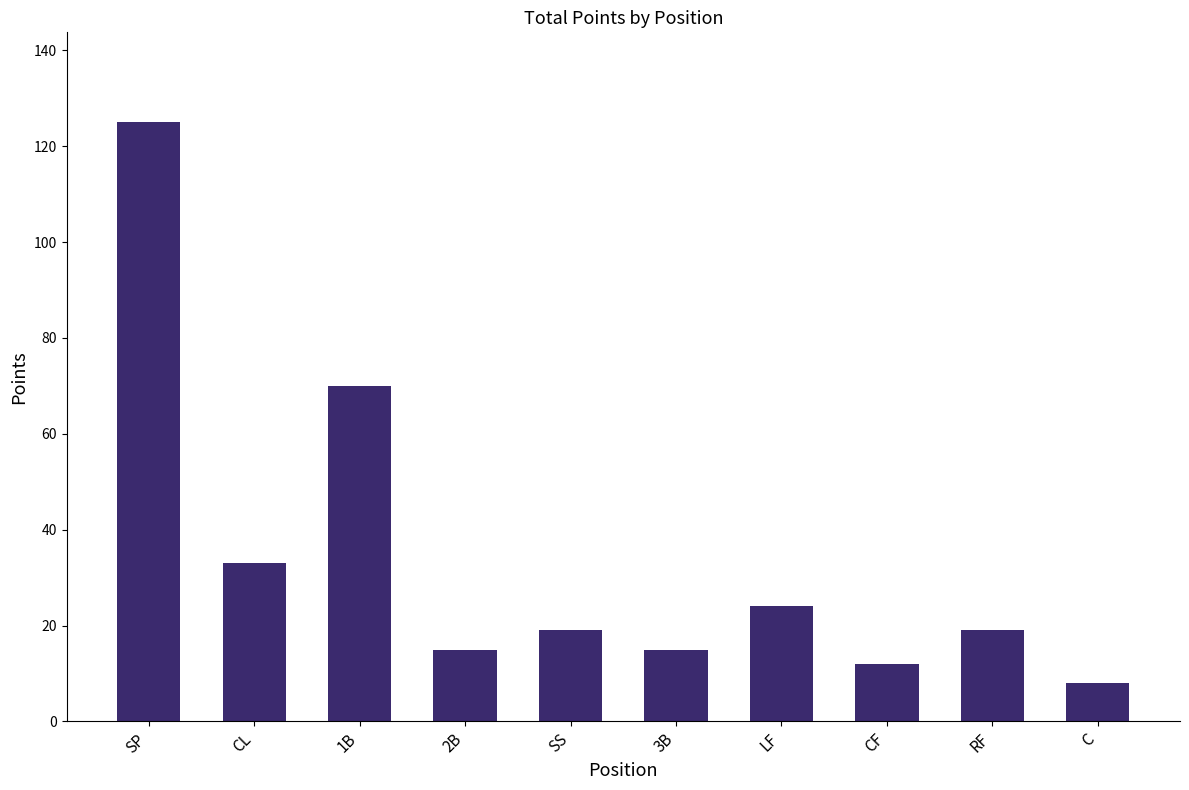

What position from the right is CF?

3